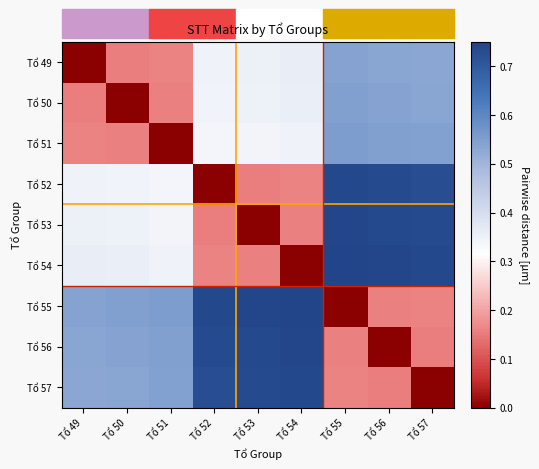

At how many categories does at least one series exceed 0?

9